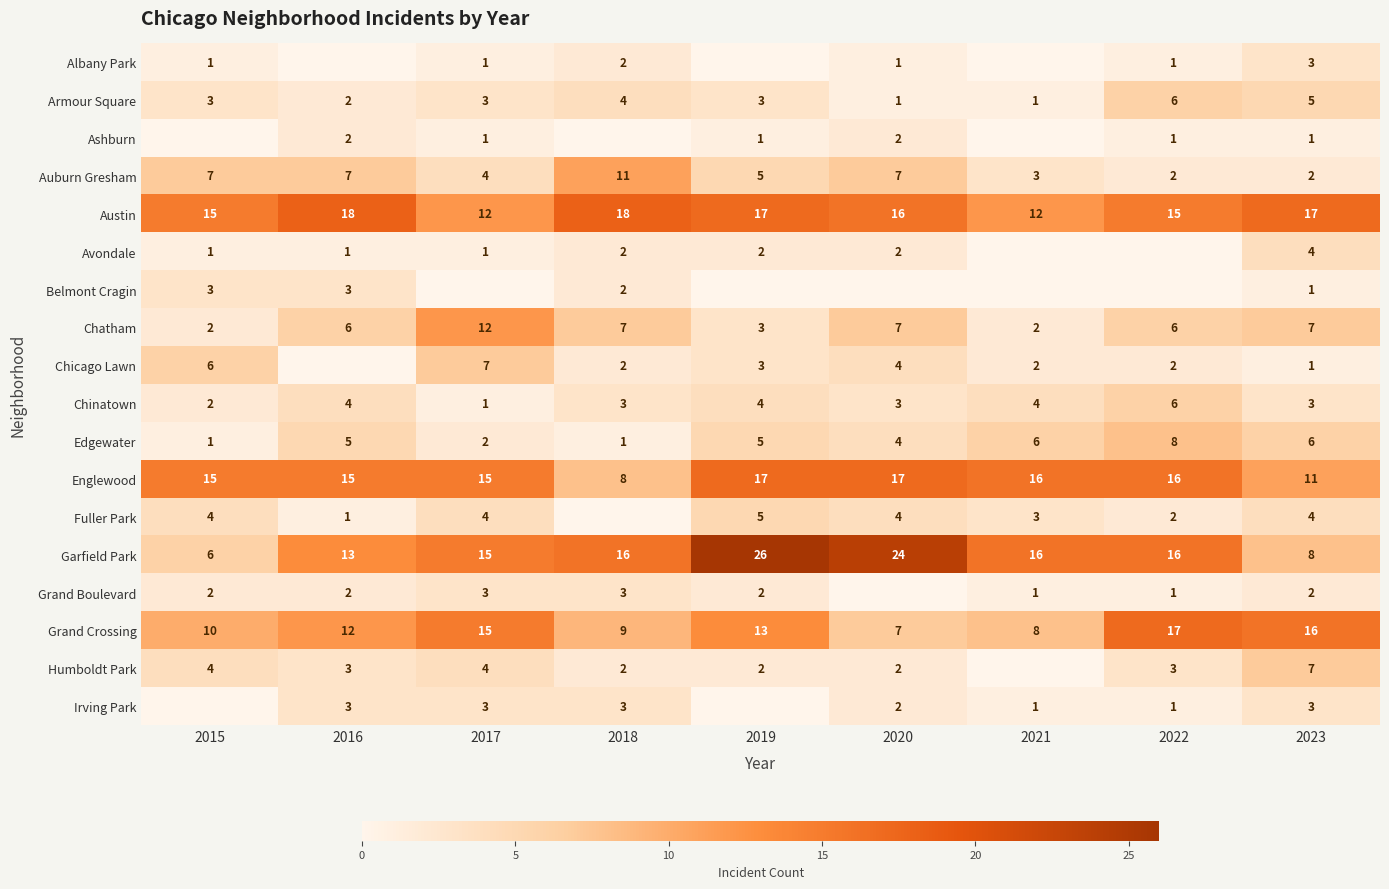

List the series in order of their peak value, lowest first.

Ashburn, Albany Park, Belmont Cragin, Grand Boulevard, Irving Park, Avondale, Fuller Park, Armour Square, Chinatown, Chicago Lawn, Humboldt Park, Edgewater, Auburn Gresham, Chatham, Englewood, Grand Crossing, Austin, Garfield Park